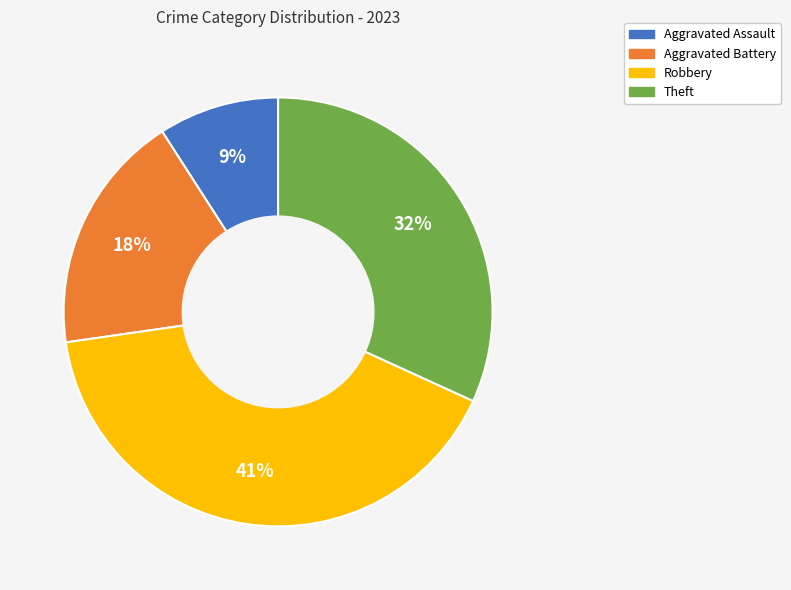

Do Theft and Robbery together represent more than half of the pie?

Yes